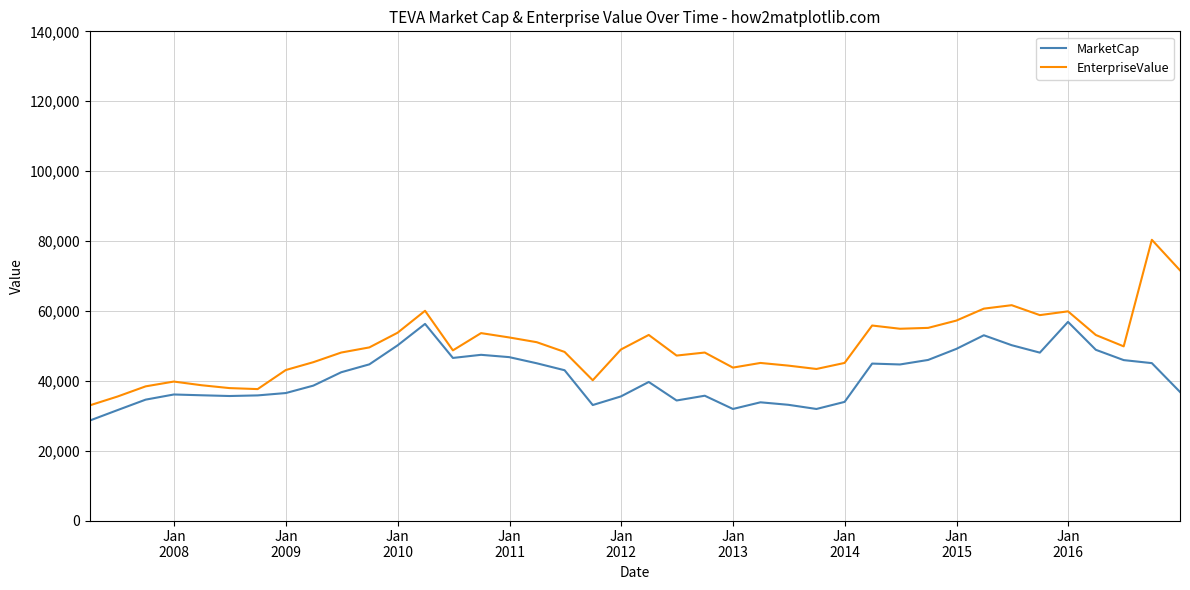

Which series has the widest spread of values?

EnterpriseValue